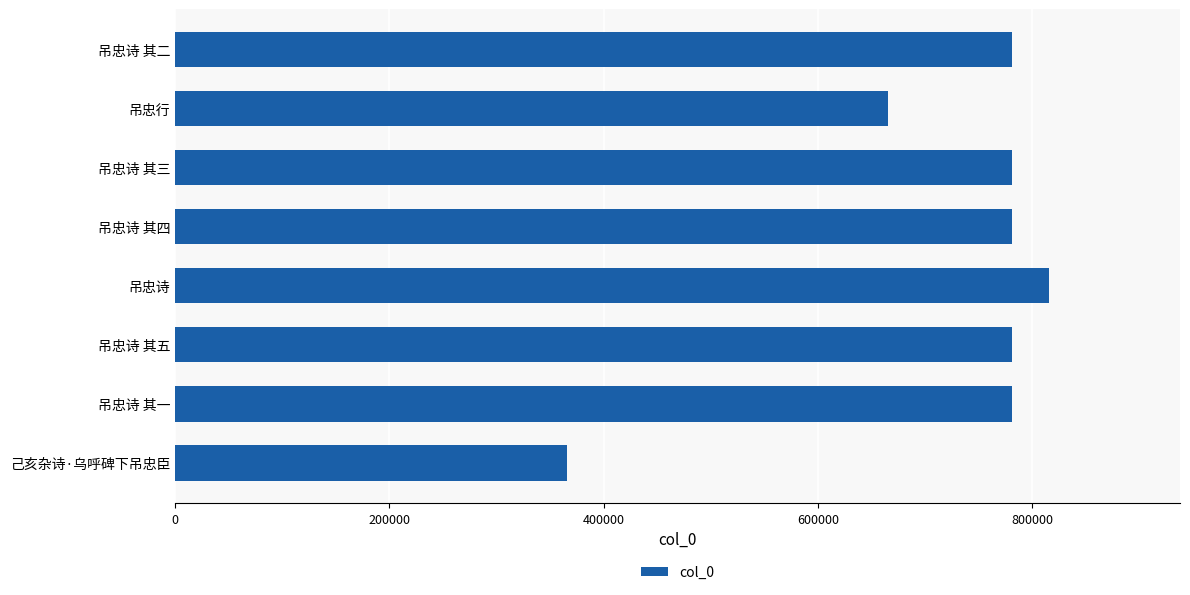

What is the maximum value shown in the chart?

815788